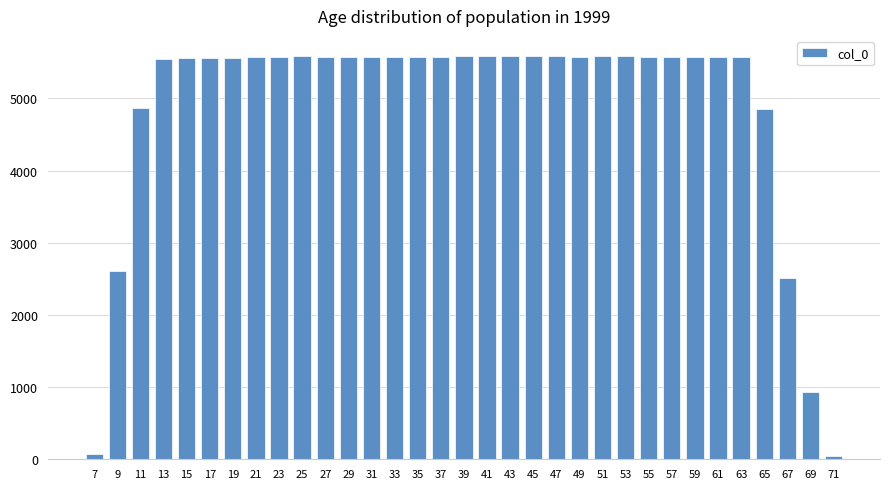

What is the greatest value displayed?

5587